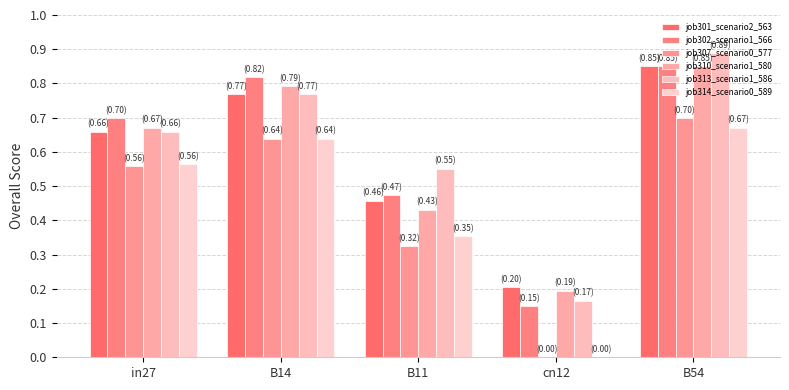

What is the total value across all series at B11?

2.6